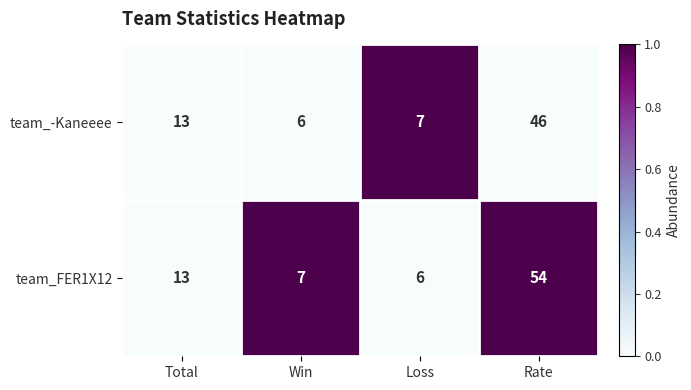

At which category is the sum across all series the highest?

Rate